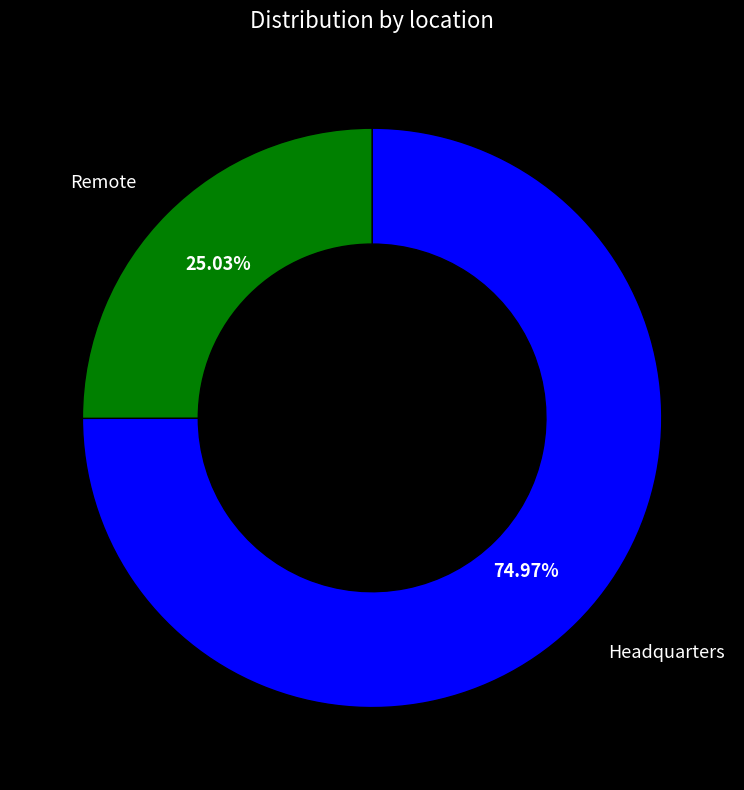

To the nearest percent, what is the difference between the Remote and Headquarters slice percentages?

50%